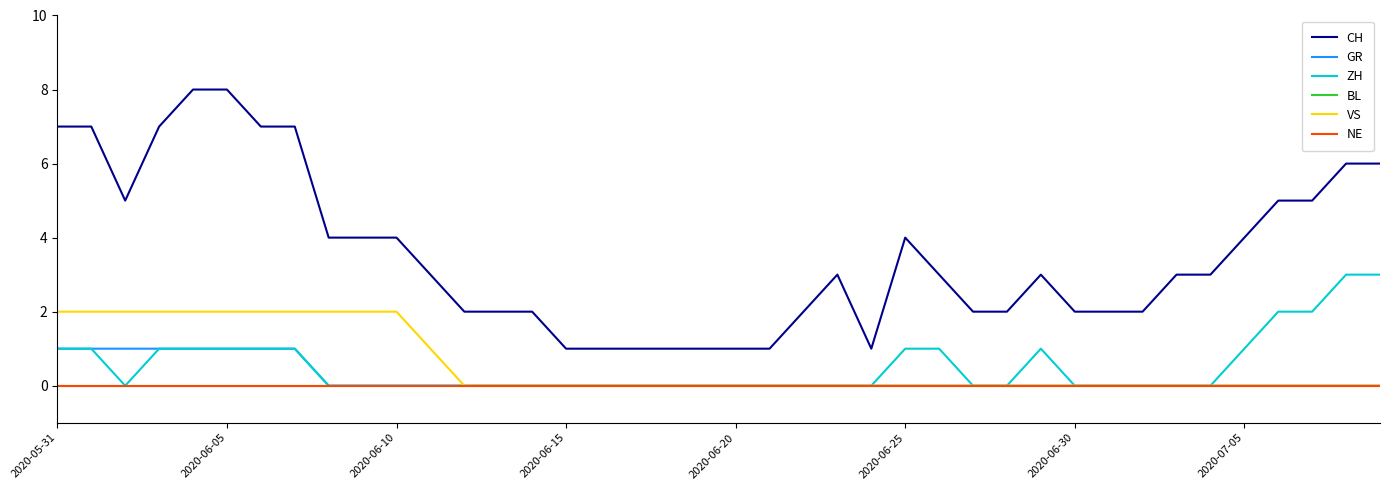

Is this an area chart (filled region under the line)?

No